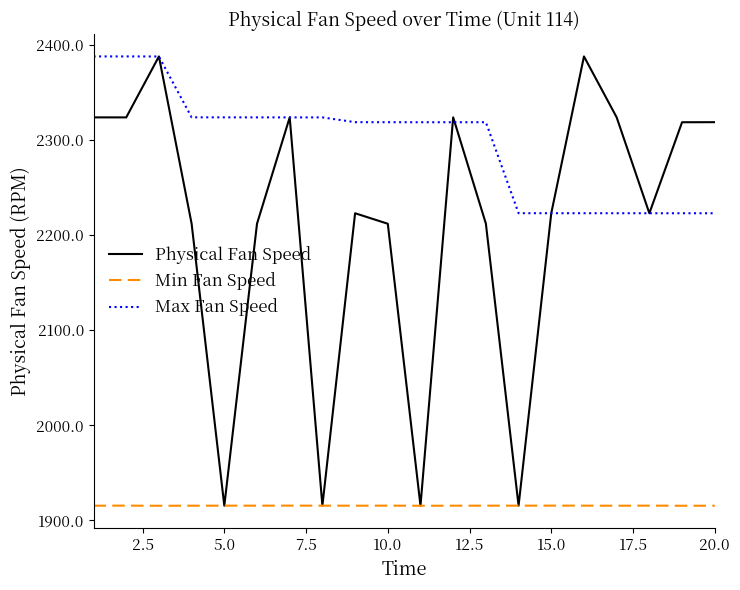

What is the maximum value for Max Fan Speed?

2388.0